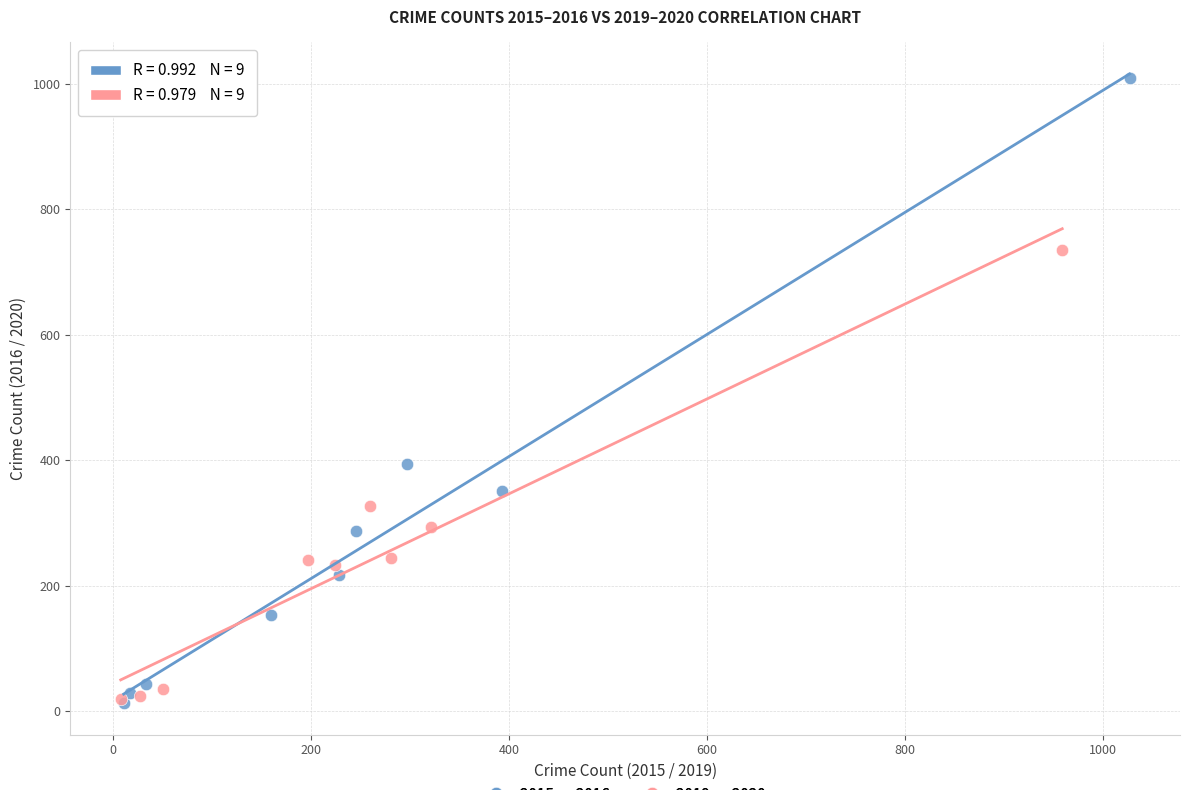

Which series has the largest Y range (max minus min)?

2015 vs 2016